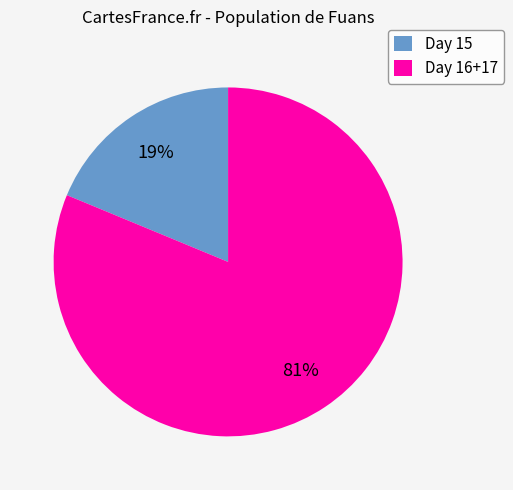

Which category has the smallest portion of the pie?

Day 15